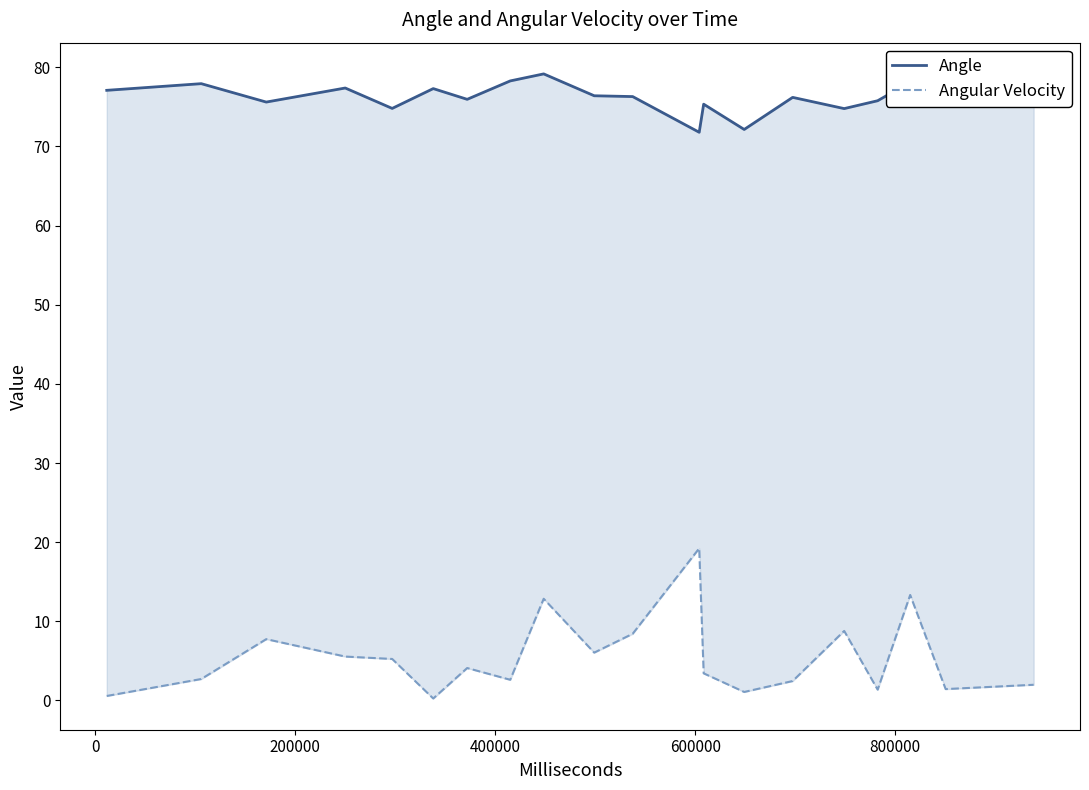

Which series has the largest total across all categories?

Angle